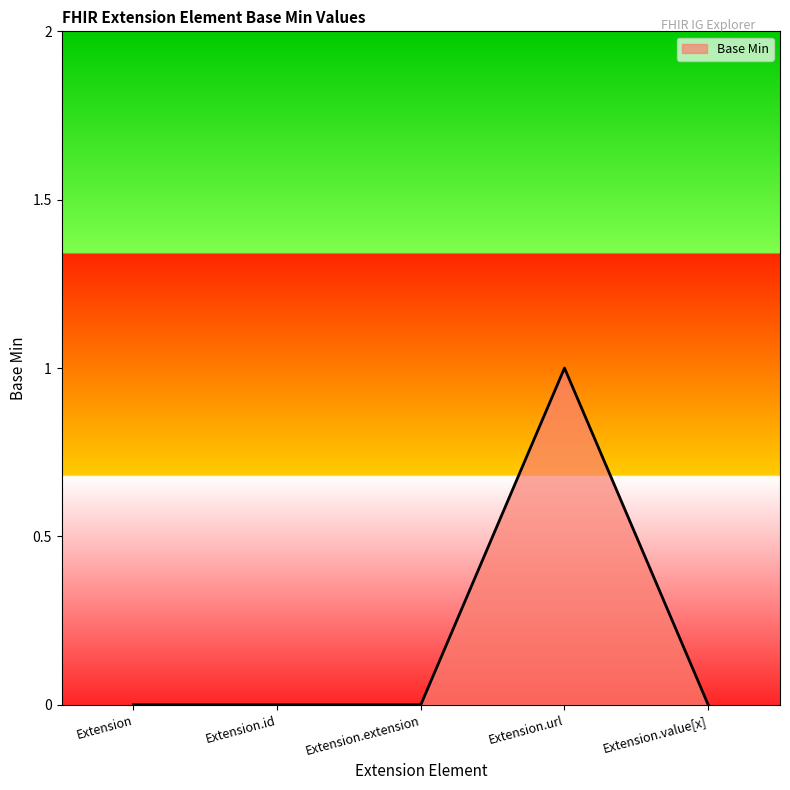

True or false: there are more than 0 points higher than both neighbors.

True